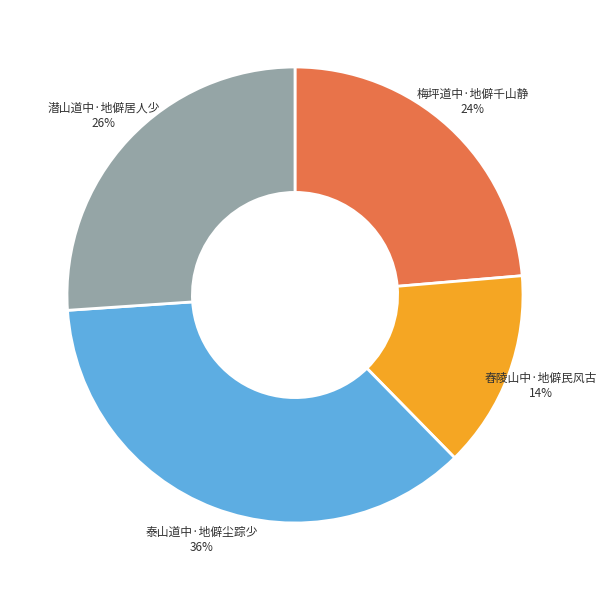

Combined, do 舂陵山中·地僻民风古 and 梅坪道中·地僻千山静 account for over 50%?

No